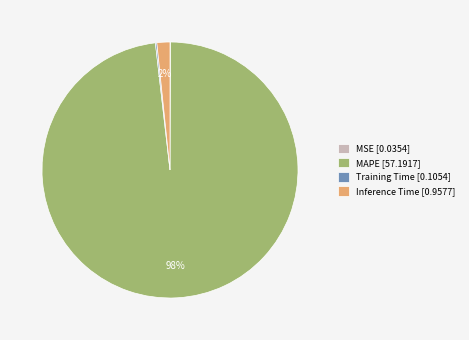

To the nearest percent, what is the average slice percentage?

25%